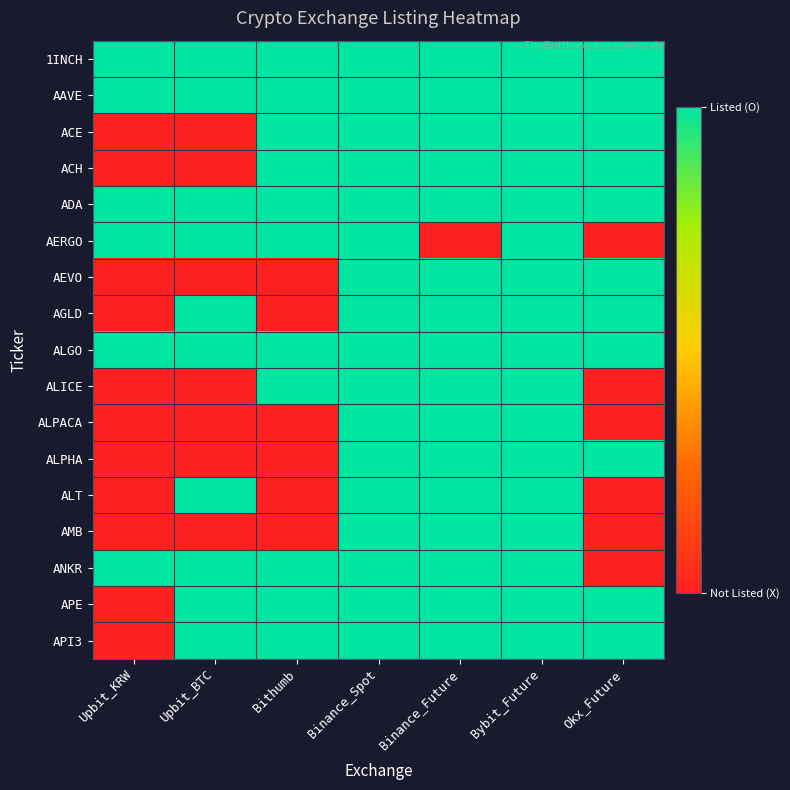

How many series are shown in this chart?

17